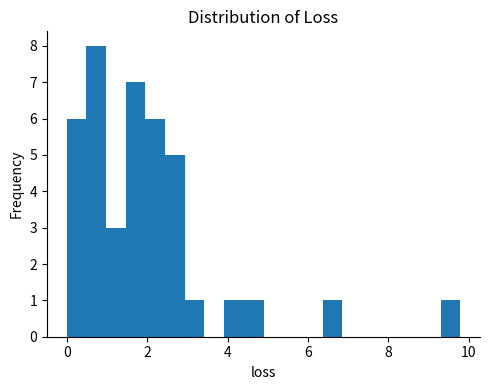

Read against the x-axis, roughly where is the centre of the tallest bar?

0.8